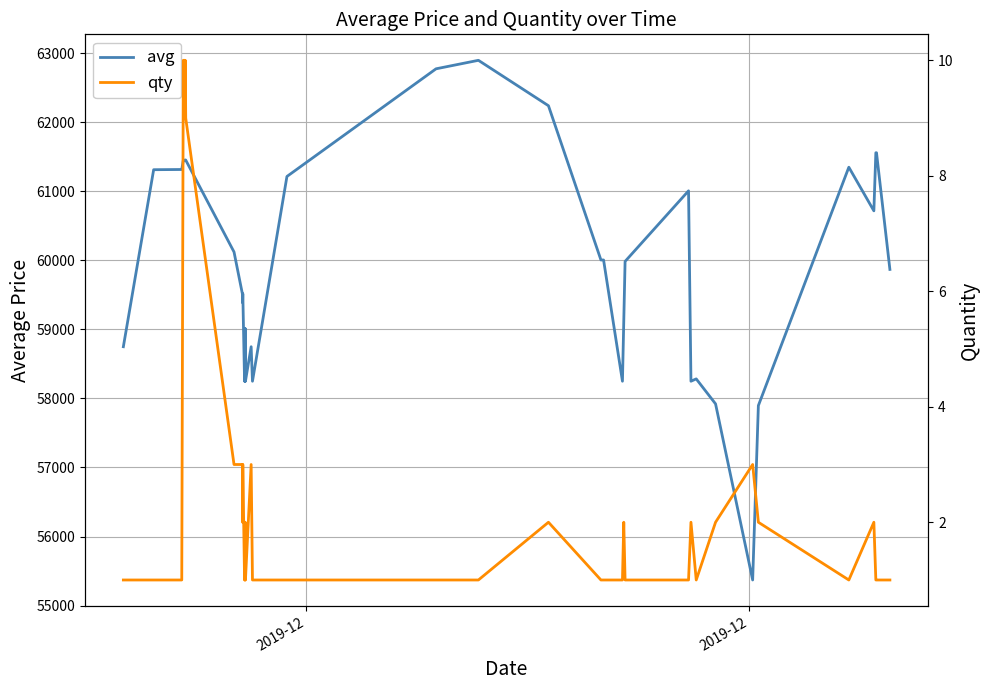

True or false: avg and qty intersect in this chart.

False